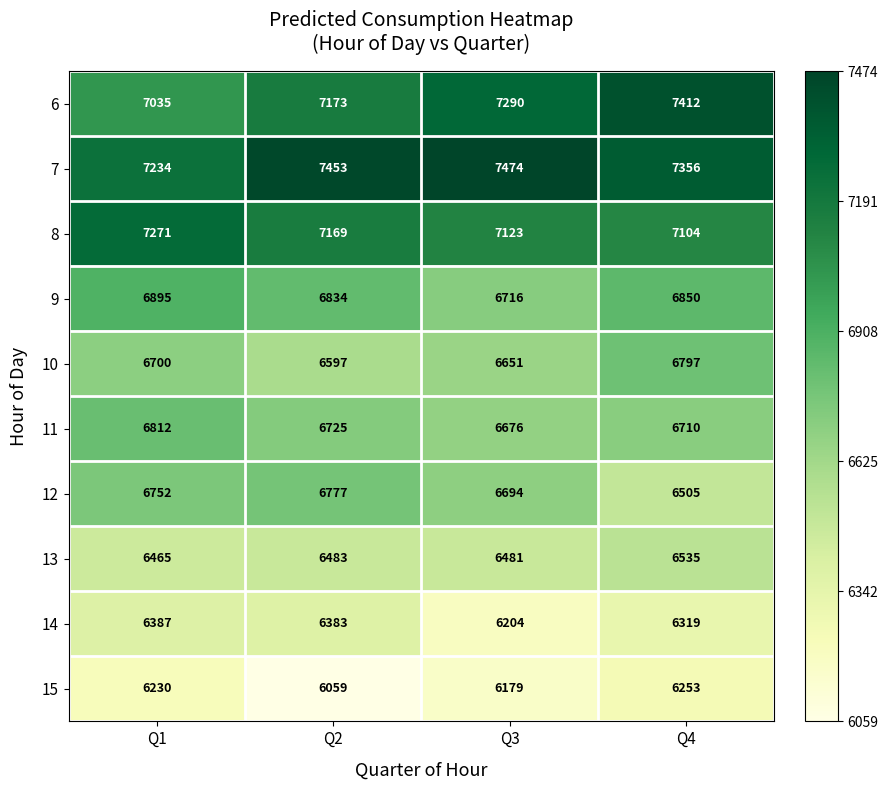

The 6 series shows 7412 at Q4. True or false?

True